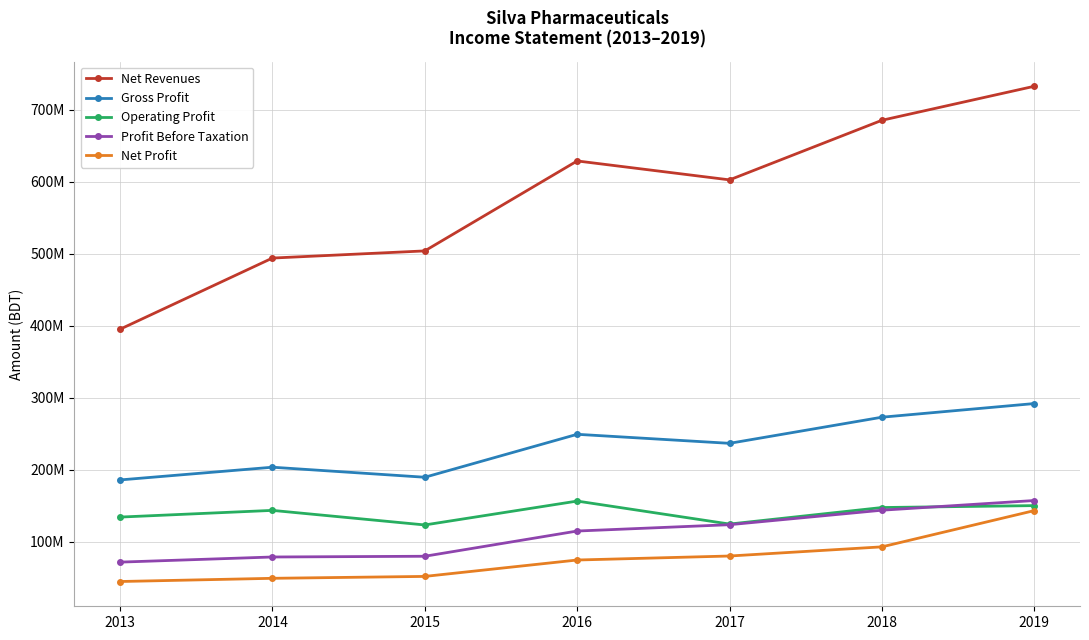

What are all the series names shown in the legend?

Net Revenues, Gross Profit, Operating Profit, Profit Before Taxation, Net Profit